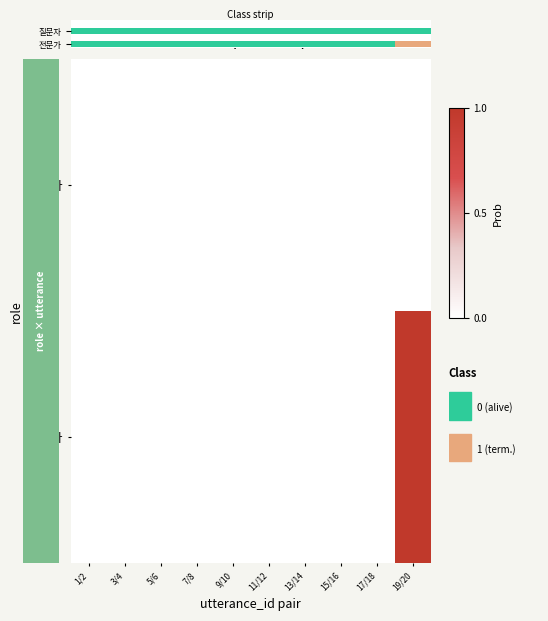

At which label does 전문가 reach its peak?

19/20